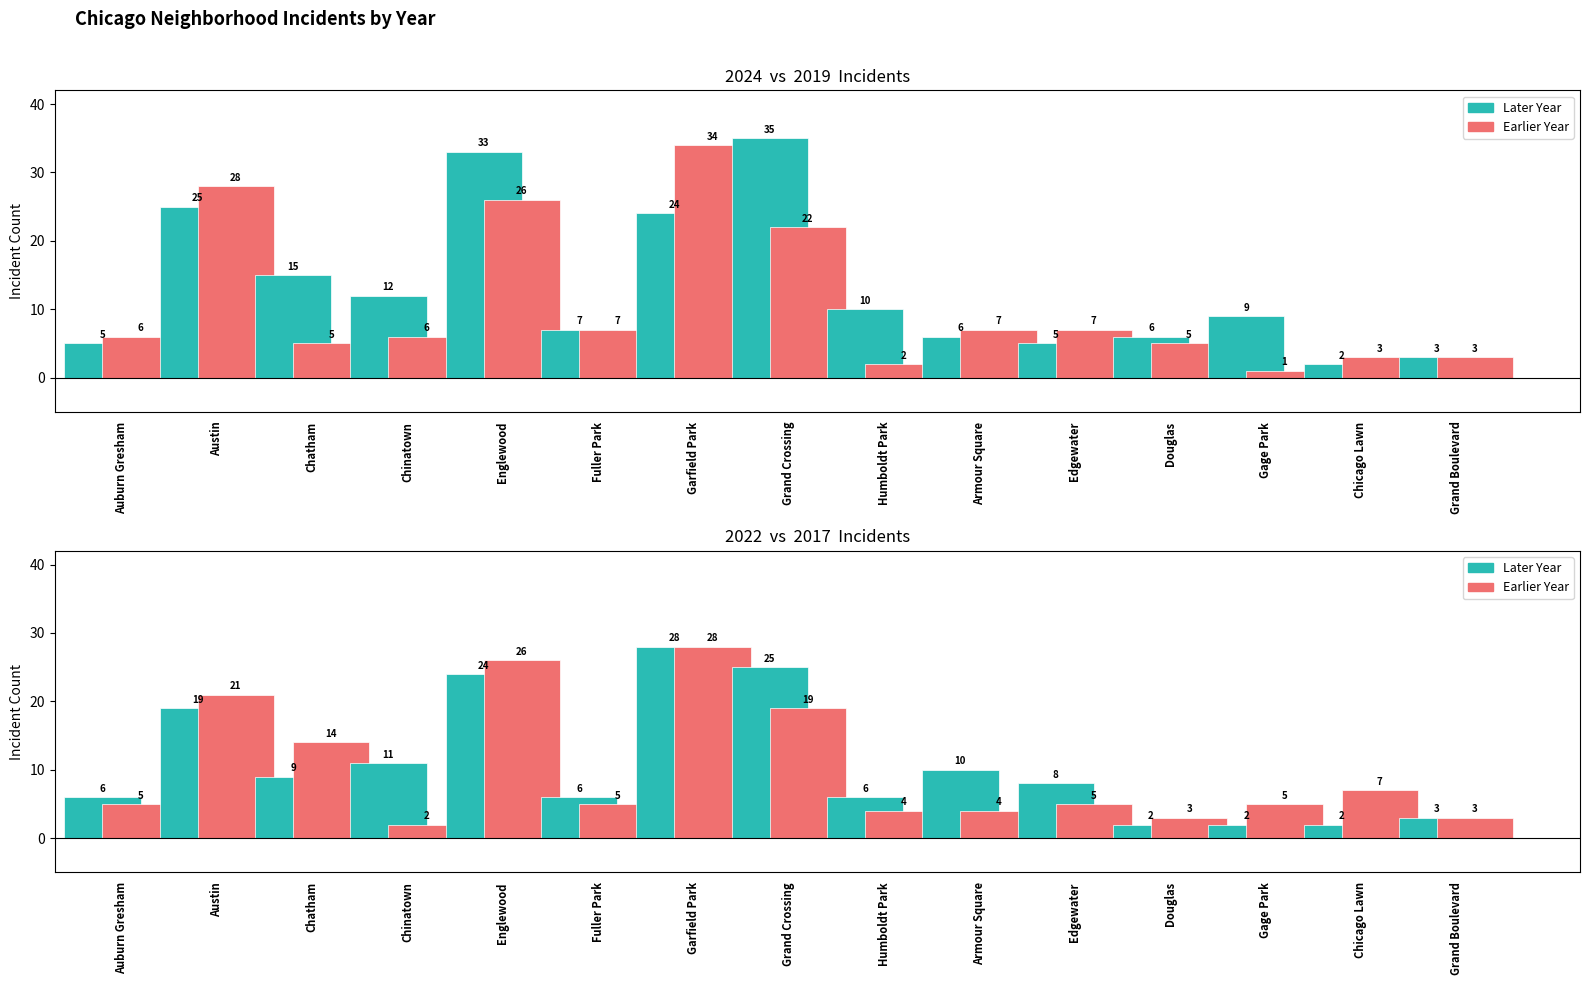

How many data points does each series have?

15